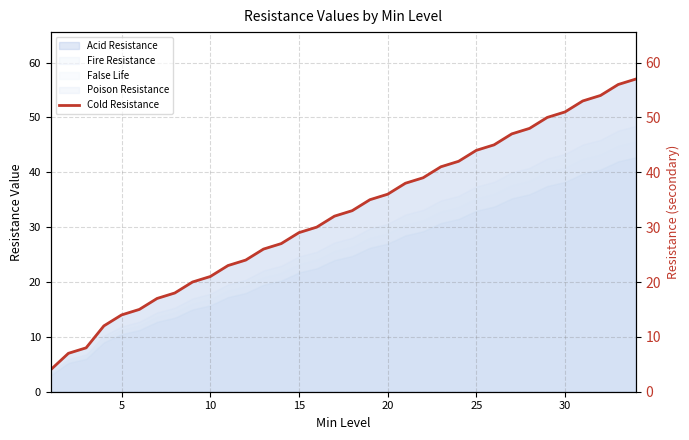

Is it true that Poison Resistance equals 15.8 at 10?

True